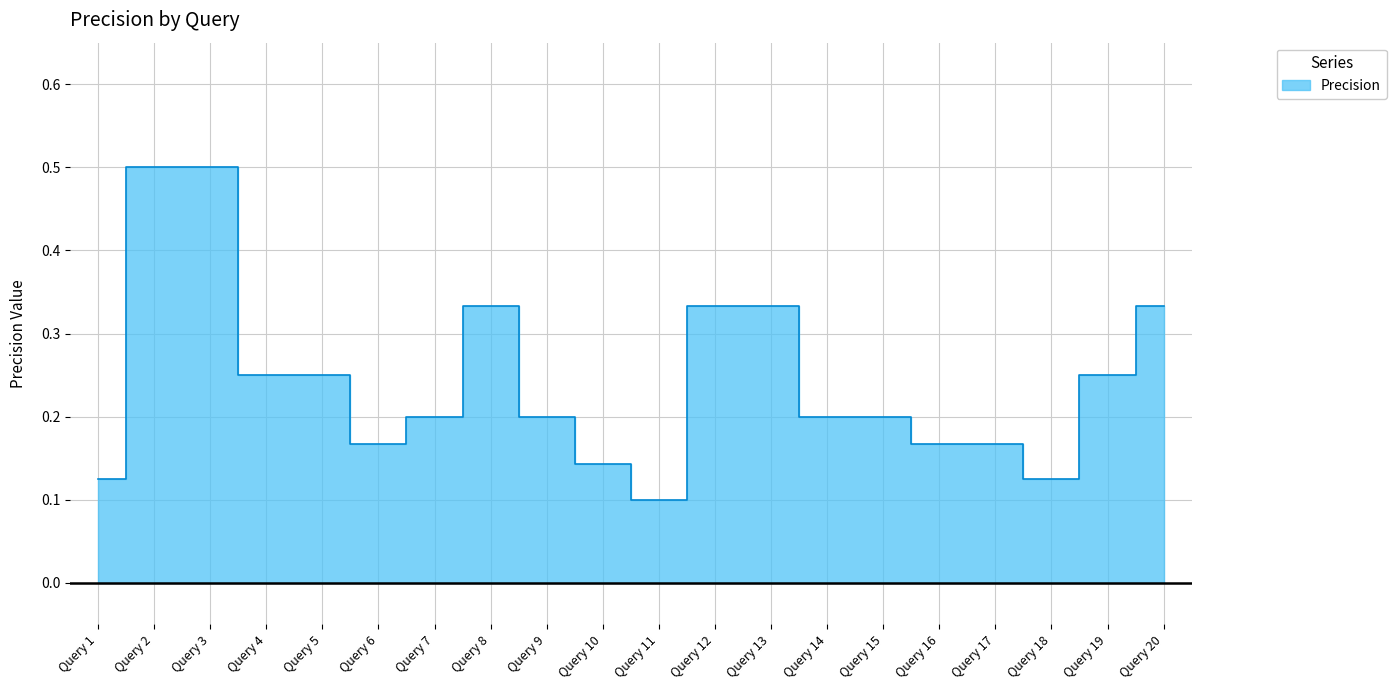

Reading left to right, transcribe all the data shown in this chart.

0.1	0.5	0.5	0.2	0.2	0.2	0.2	0.3	0.2	0.1	0.1	0.3	0.3	0.2	0.2	0.2	0.2	0.1	0.2	0.3